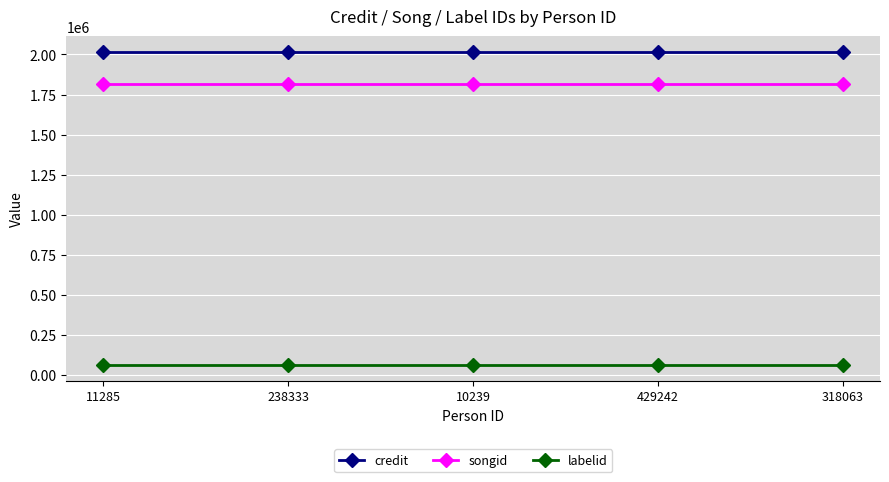

What are all the series names shown in the legend?

credit, songid, labelid